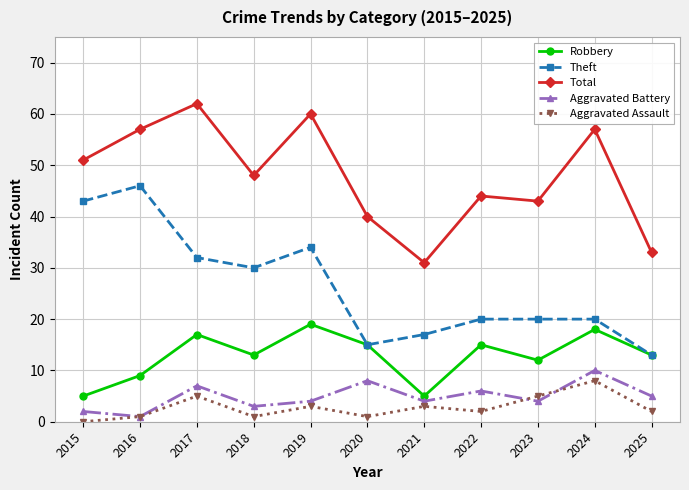

At which label is Robbery closest to 12?

2023